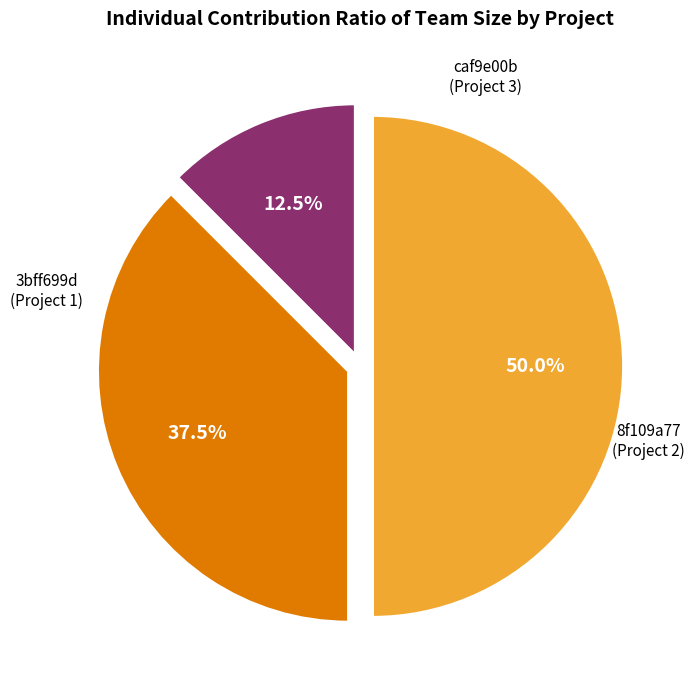

Rank the categories by value from lowest to highest.

3bff699d, 8f109a77, caf9e00b